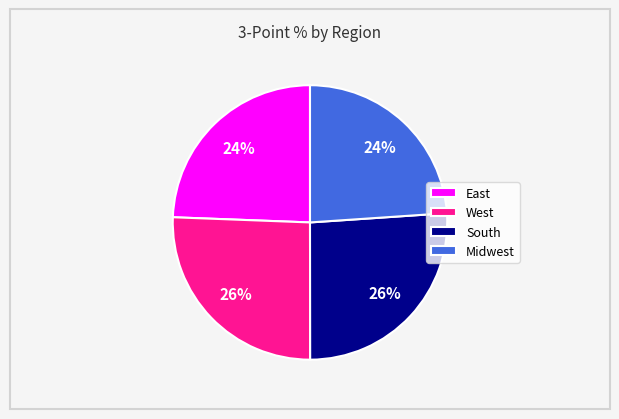

Is it true that Midwest is 24% of the pie?

True